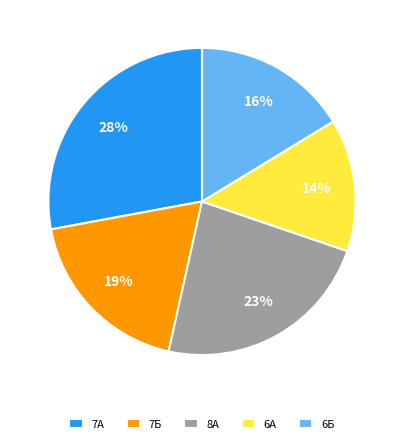

Is there any slice that represents more than half of the pie?

No